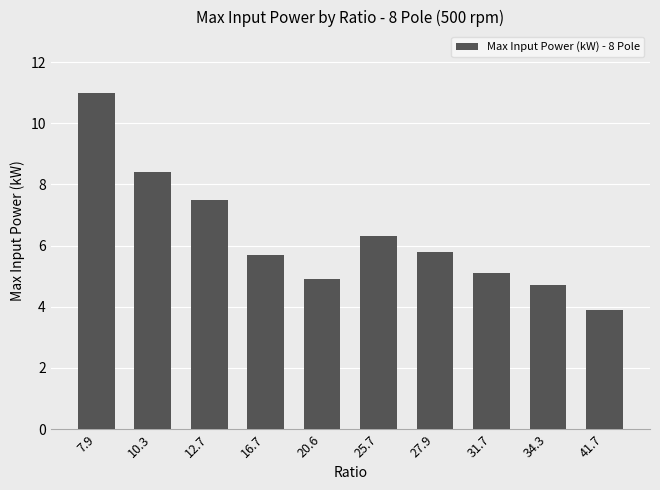

What is the sum of all values?

63.3